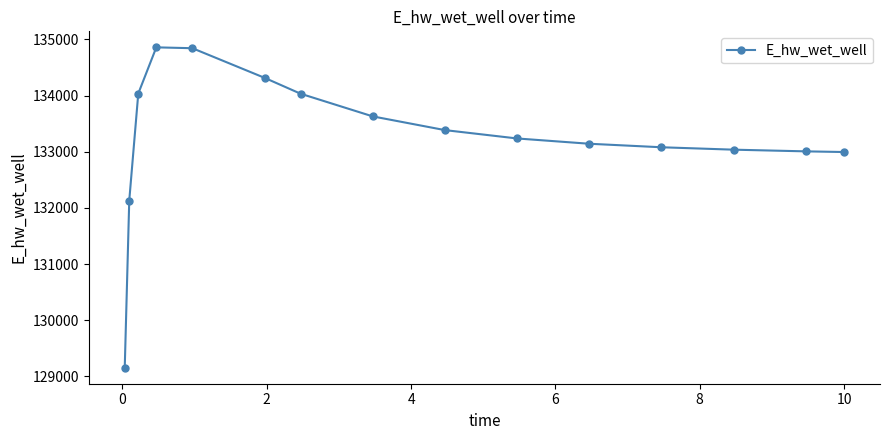

What is the difference between the second highest and minimum values?

5686.7